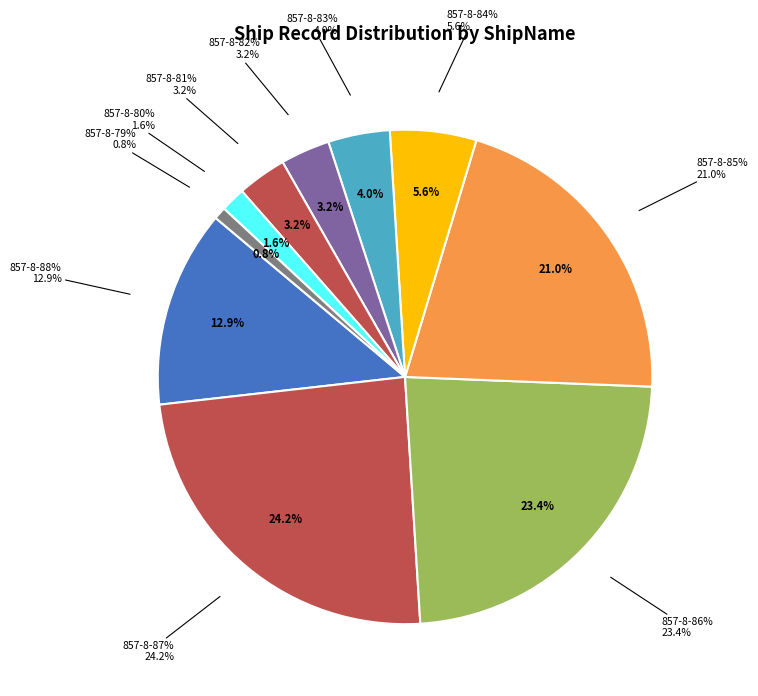

The 857-8-85% slice represents 9% of the pie. True or false?

False